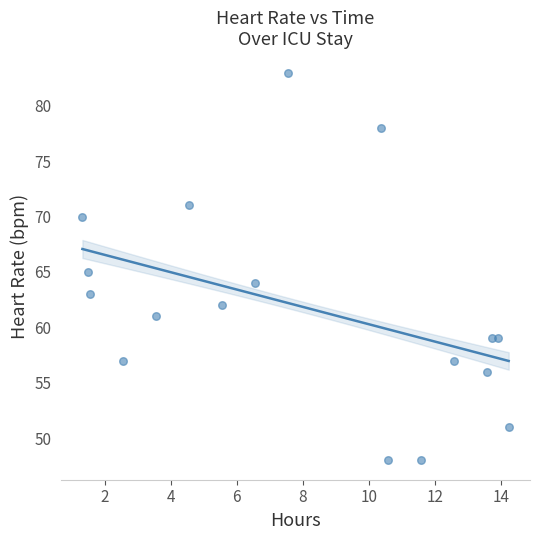

What is the range of Y values (max minus min)?

35